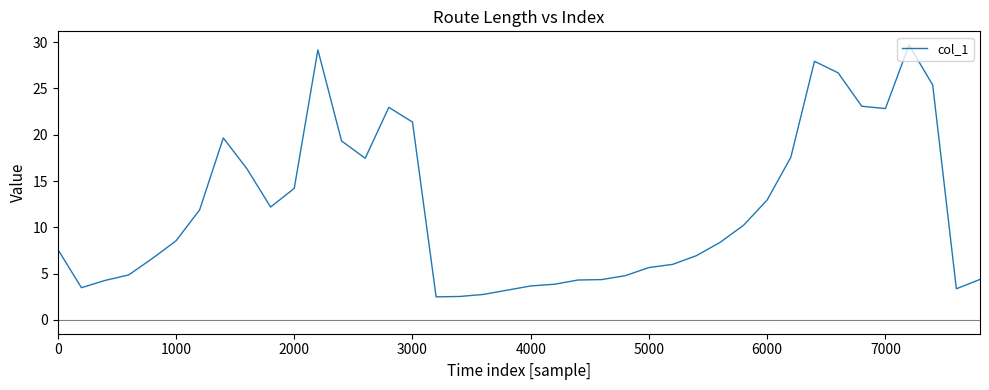

What is the minimum value shown in the chart?

2.5